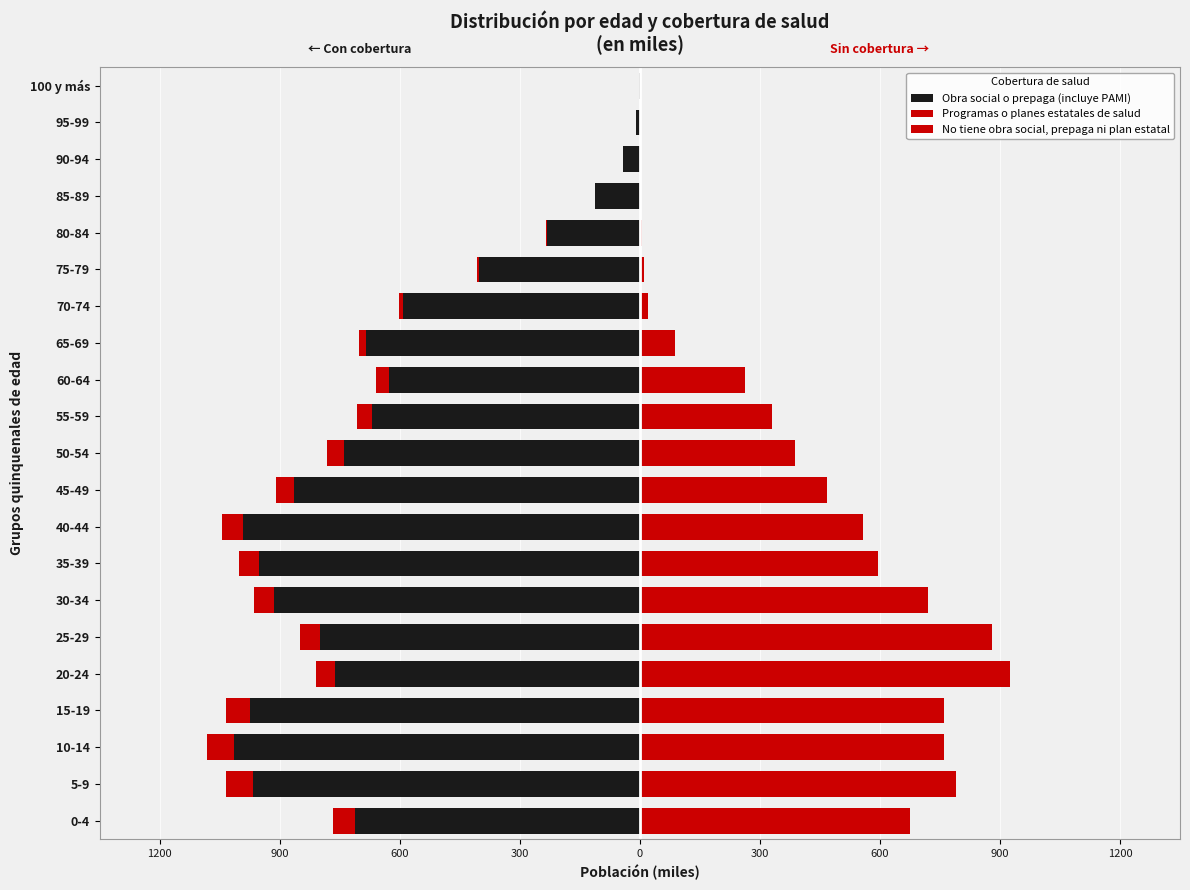

What is the sum of the Programas o planes estatales de salud values at 5-9 and 40-44?

-120.2